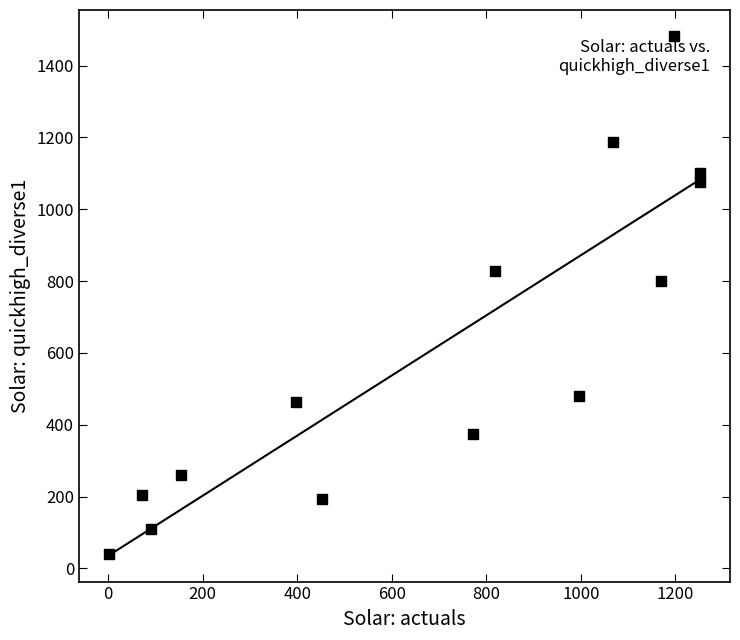

What is the range of X values (max minus min)?

1252.2